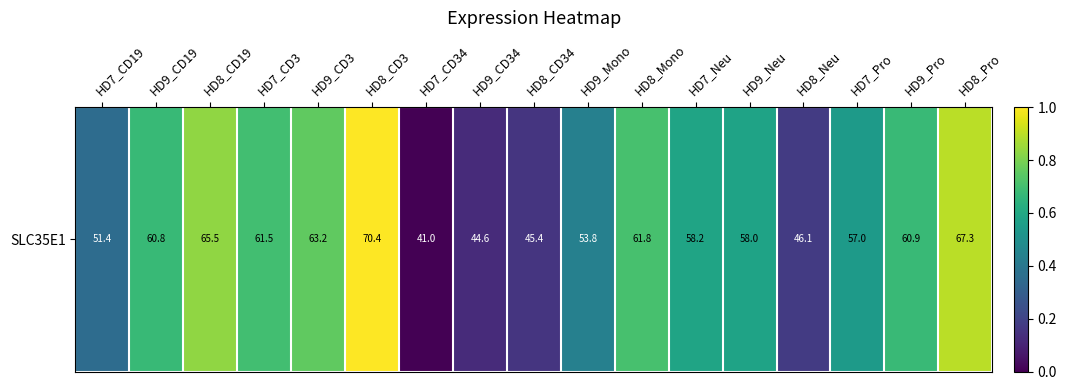

Reading right to left, what are all the values shown in this chart?

0.9	0.7	0.5	0.2	0.6	0.6	0.7	0.4	0.2	0.1	0.0	1.0	0.8	0.7	0.8	0.7	0.4